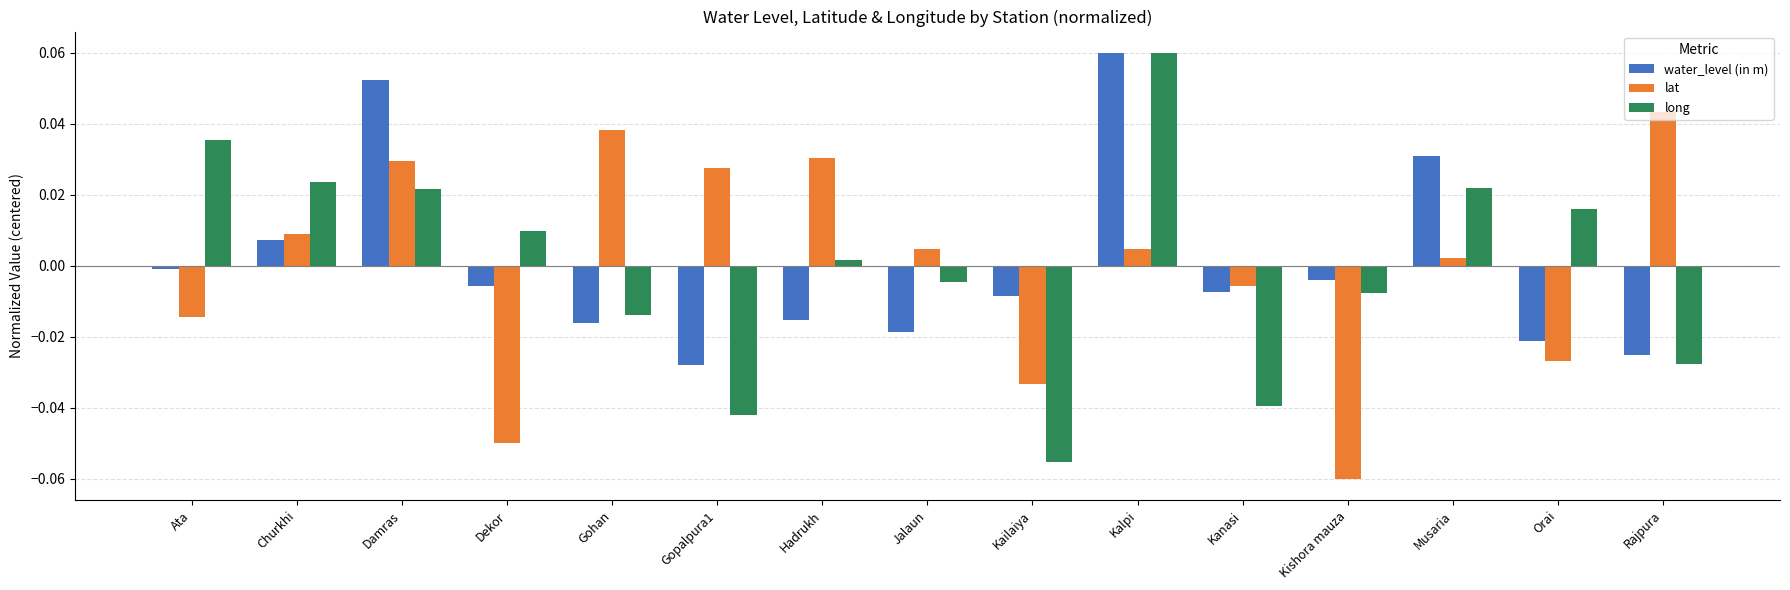

True or false: lat has a value of 0.0 at Jalaun.

True